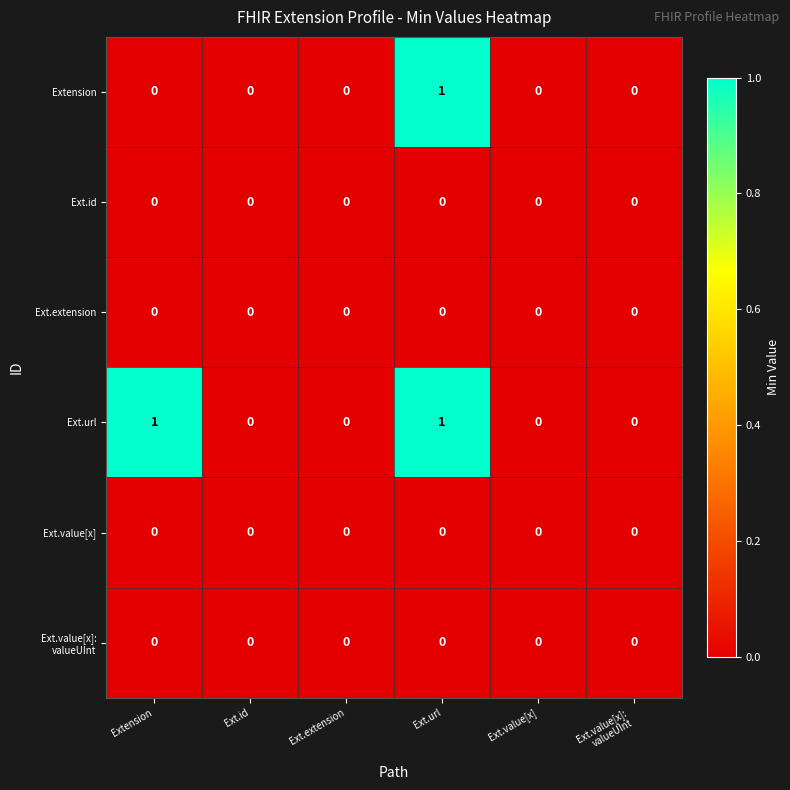

Which series has the largest total across all categories?

Ext.url